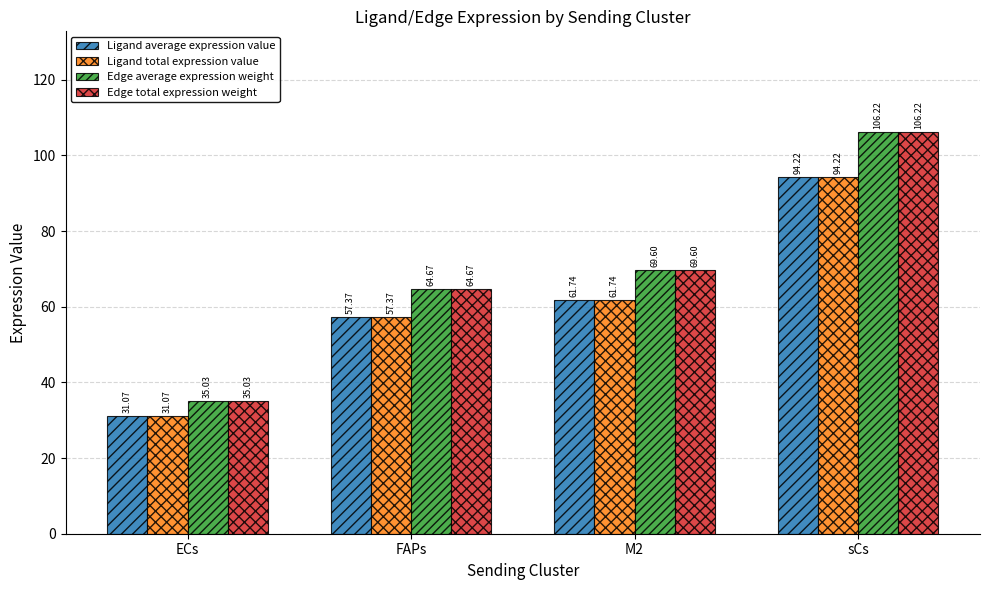

What is the label of the 1st bar from the left?

ECs